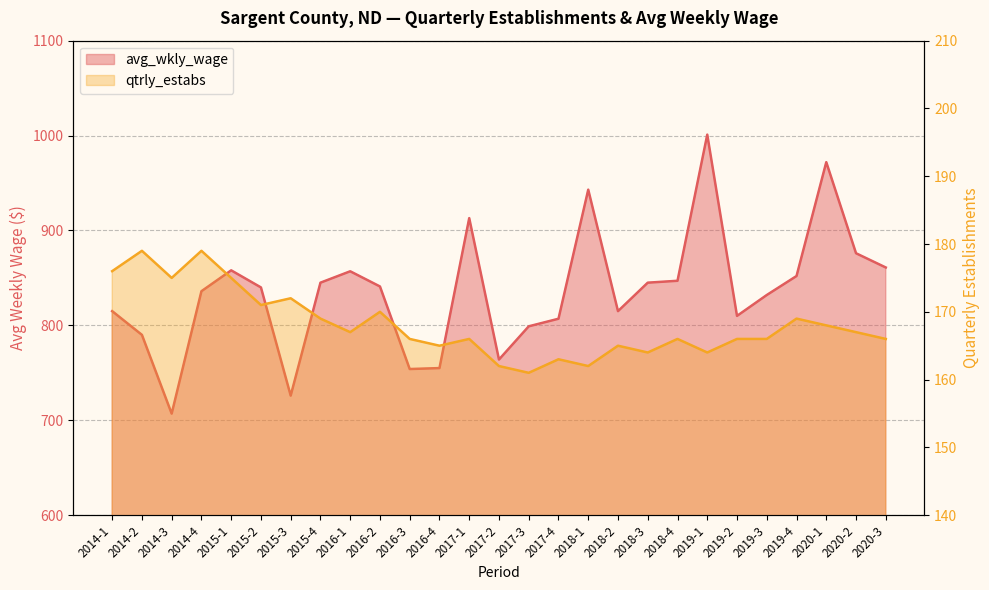

What is the difference between the maximum and minimum values in the qtrly_estabs series?

18